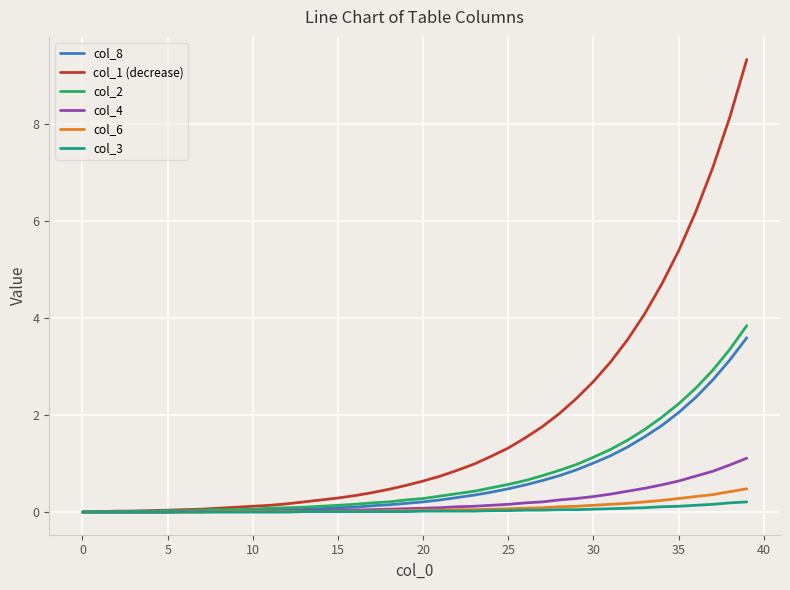

Which series has the widest spread of values?

col_1 (decrease)